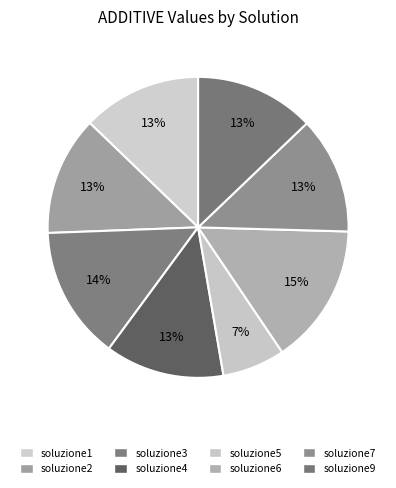

Combined, what portion of the pie is soluzione3 and soluzione9?

27.2%